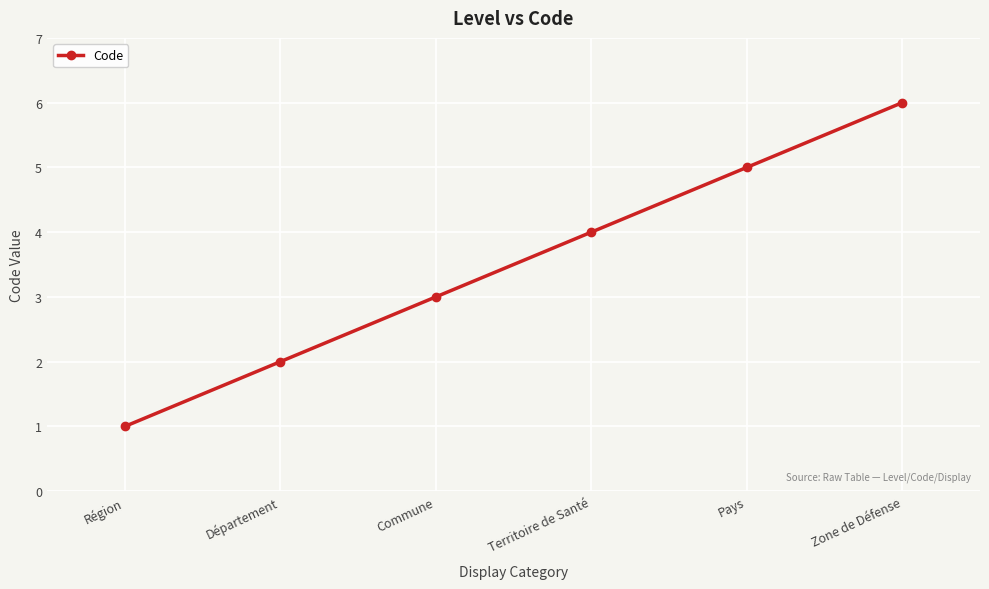

Approximately how many times larger is the value at Pays compared to Zone de Défense?

0.8